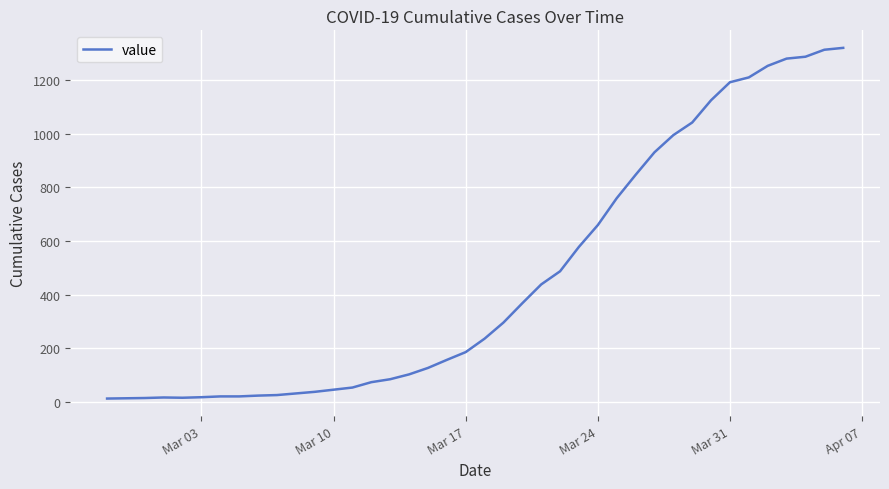

What is the difference between the maximum and minimum values?

1306